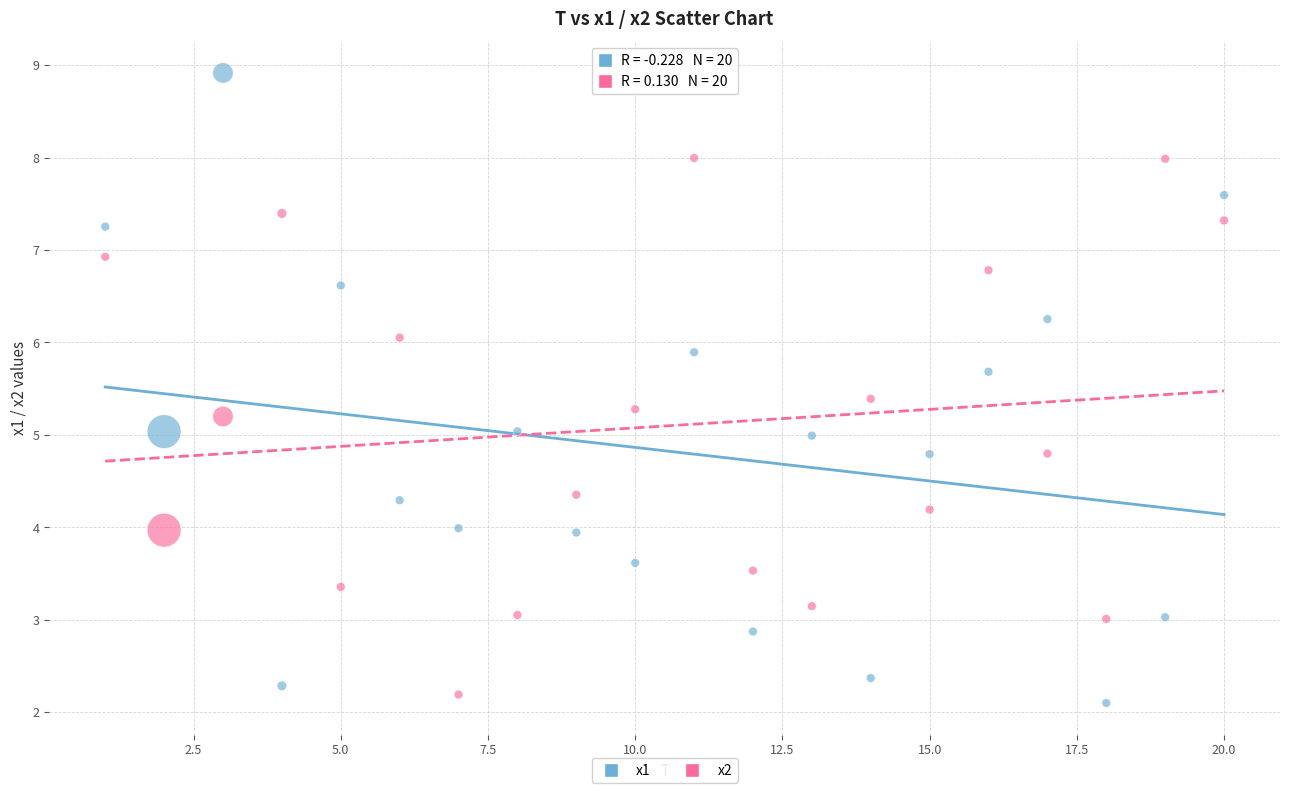

Across all data points, what is the range of Y values (max minus min)?

6.8